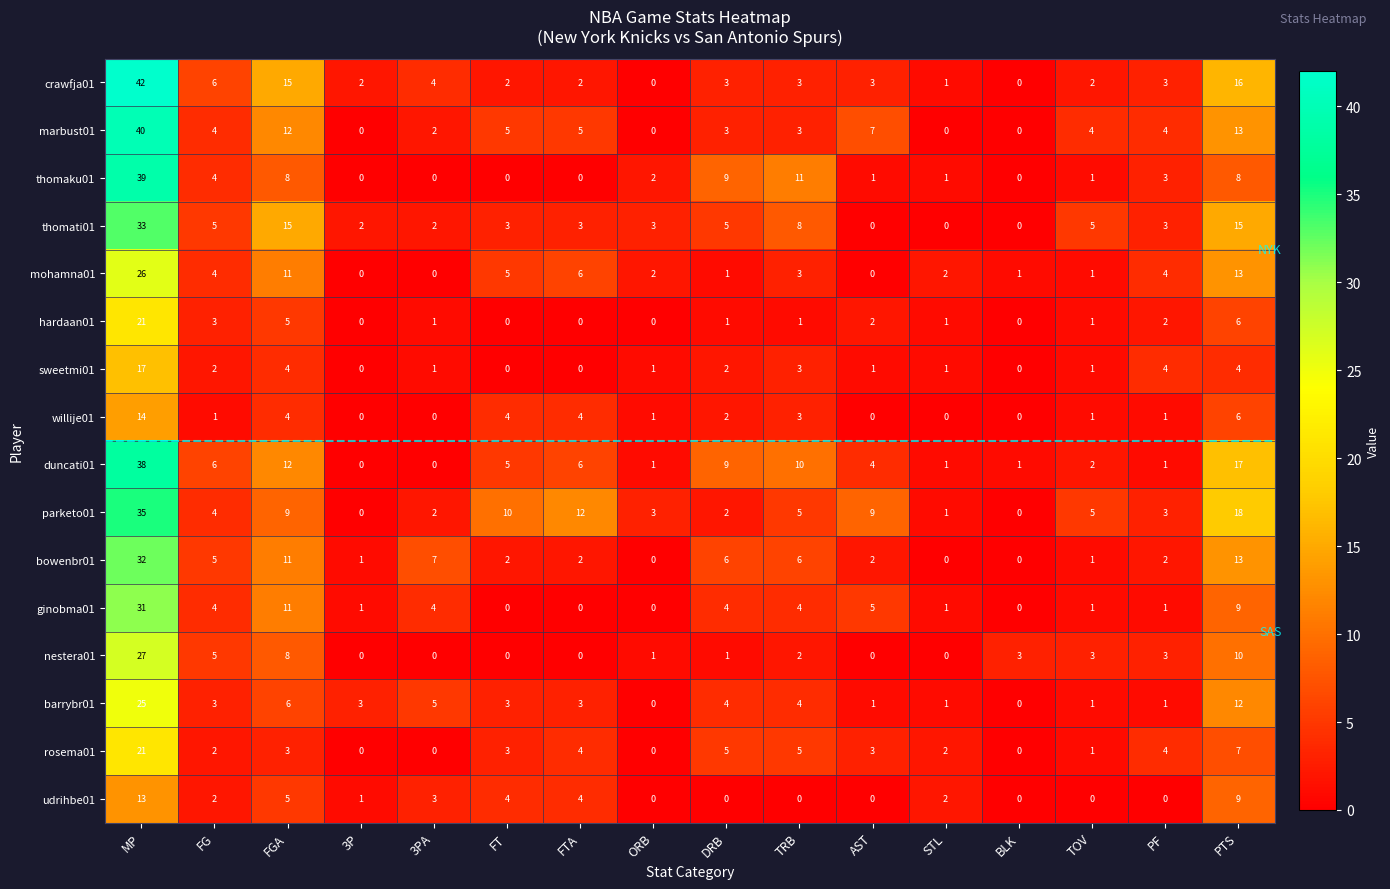

At which label does crawfja01 reach its peak?

MP